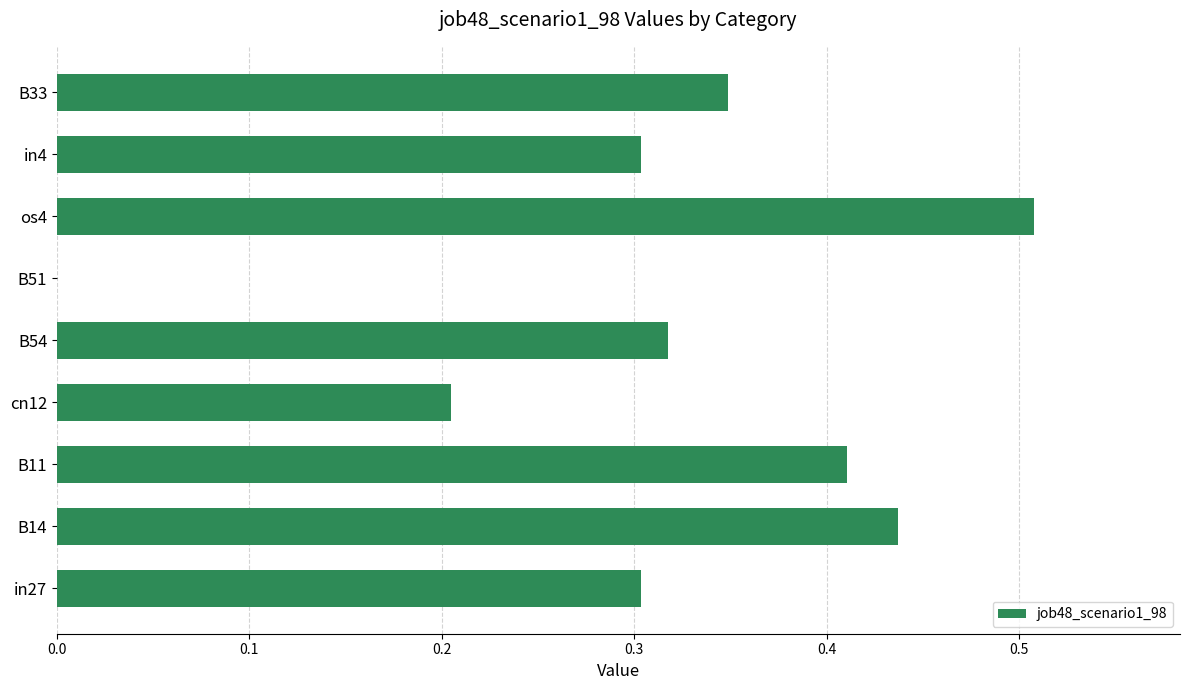

What is the sum of all values?

2.8